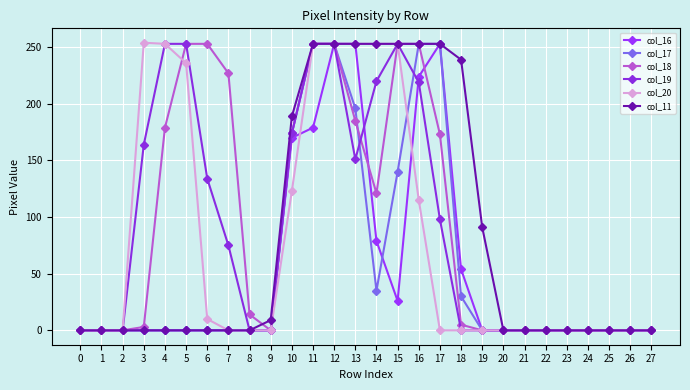

Which series changed the most between 21 and 27?

col_16